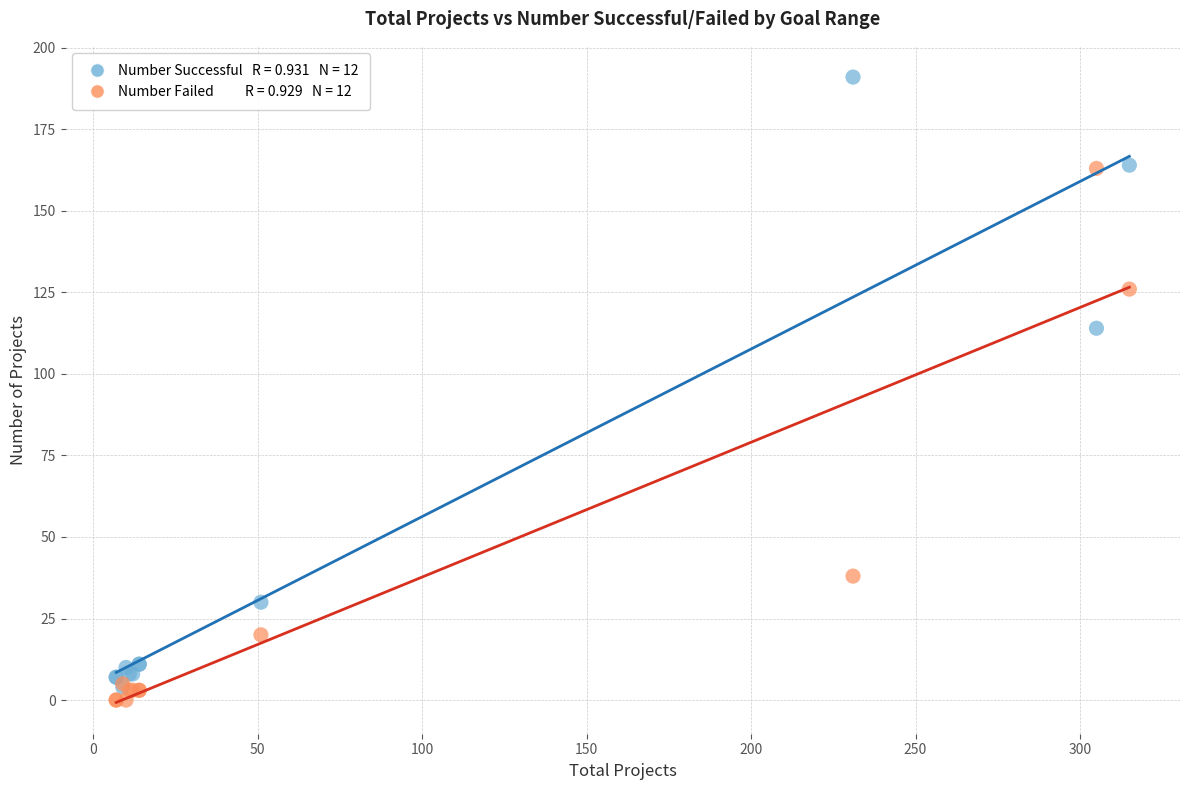

Across all series, what Y value is closest to 95?

114